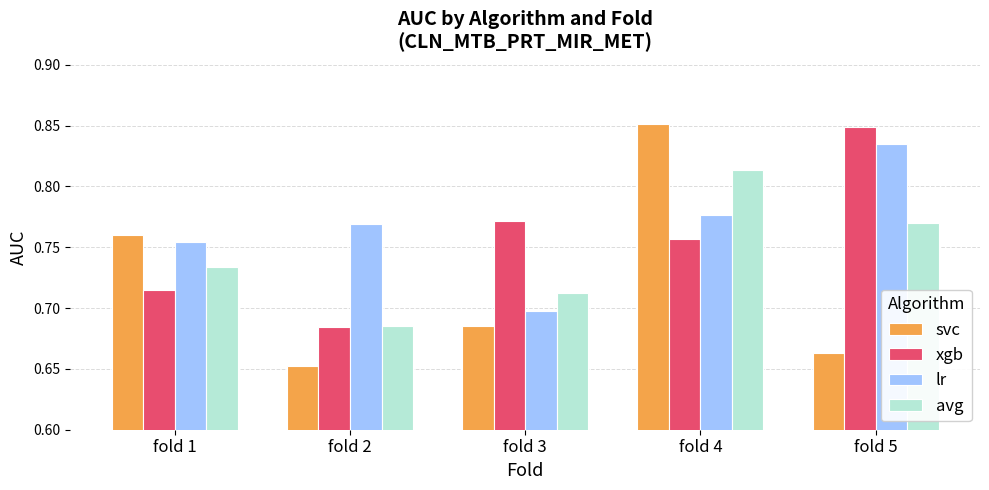

Which category has the highest value in the avg series?

fold 4